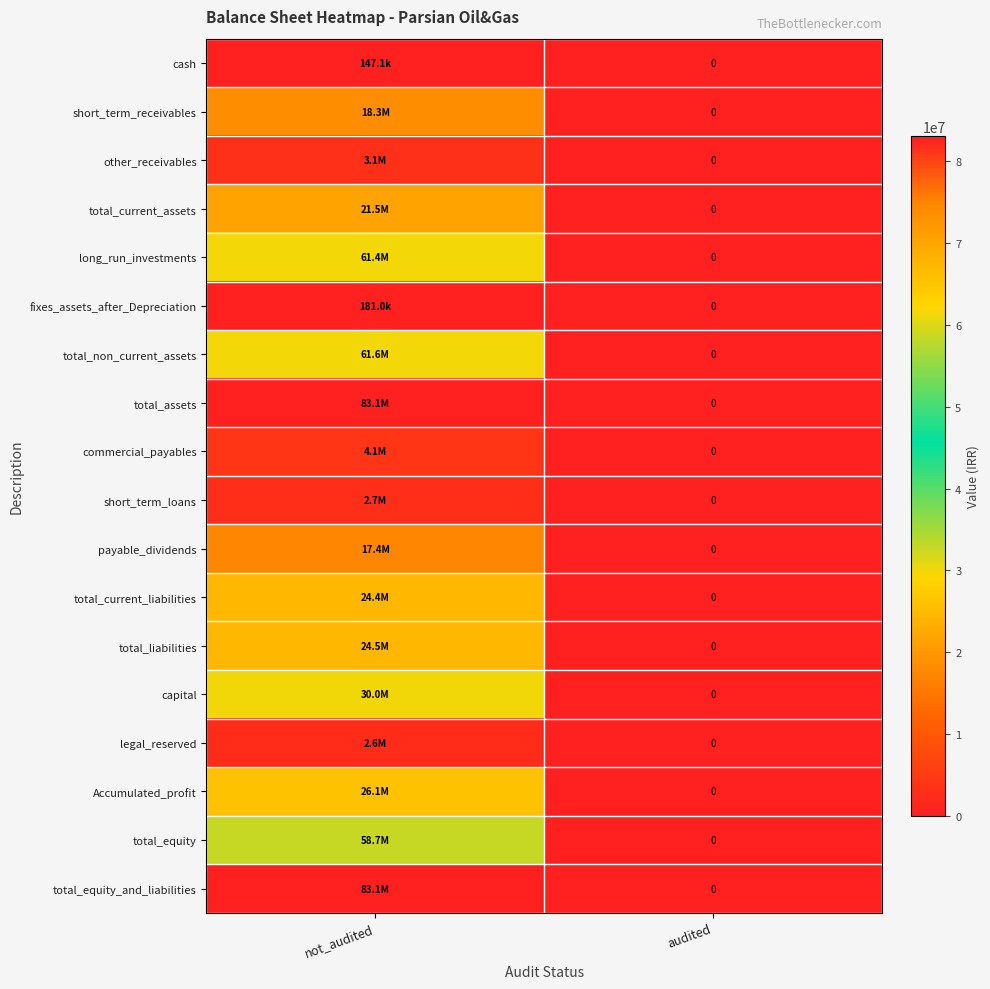

Count the number of categories in the chart.

2